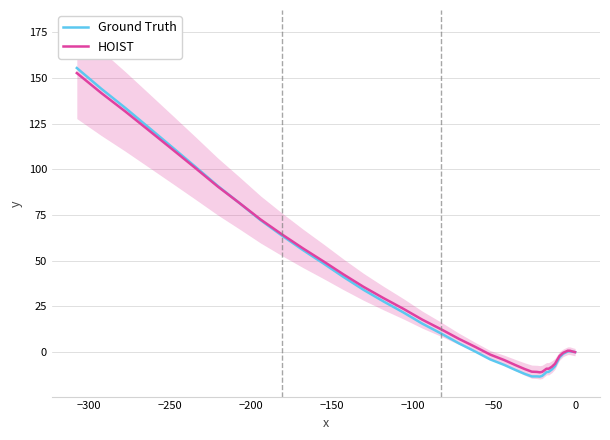

What is the lowest value of the Ground Truth series?

-13.4